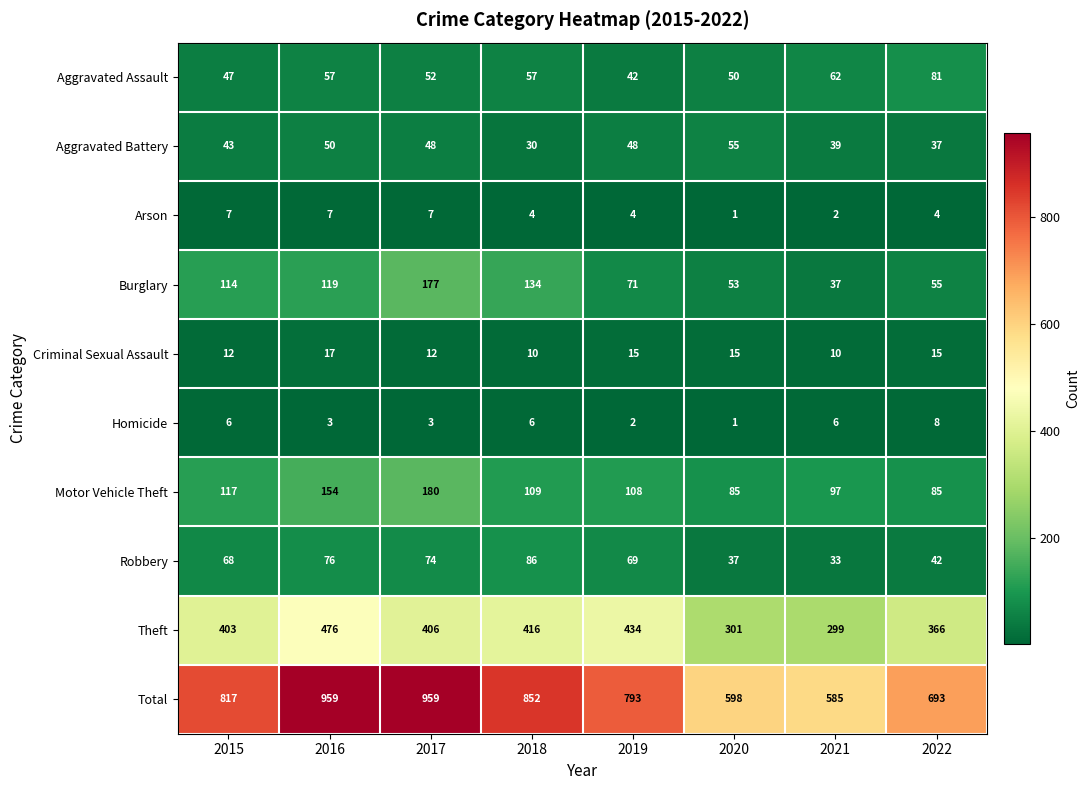

What is the sum of the Aggravated Battery values at 2022 and 2020?

92